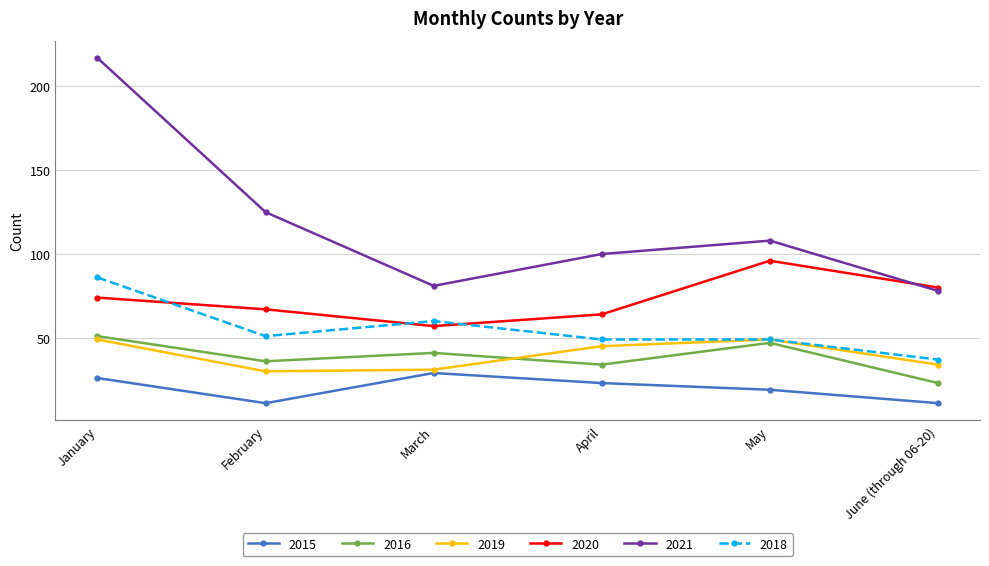

What is the value of the 2018 point at the 1st from the left?

86